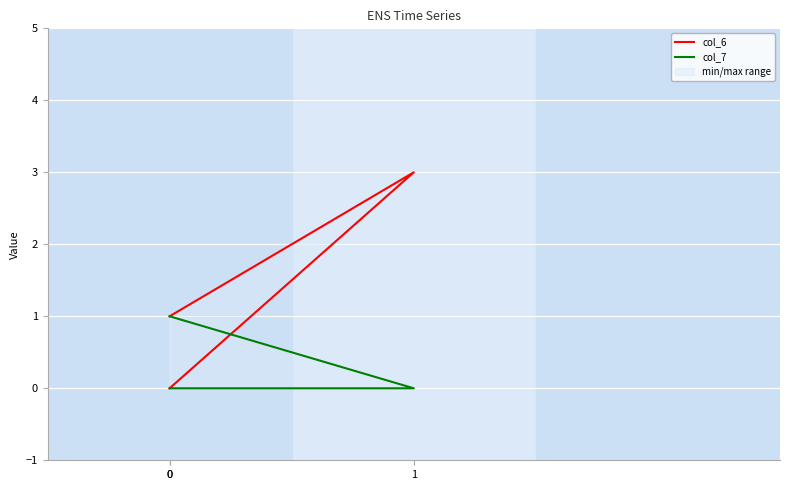

Rank the series by their average value, from lowest to highest.

col_7, col_6